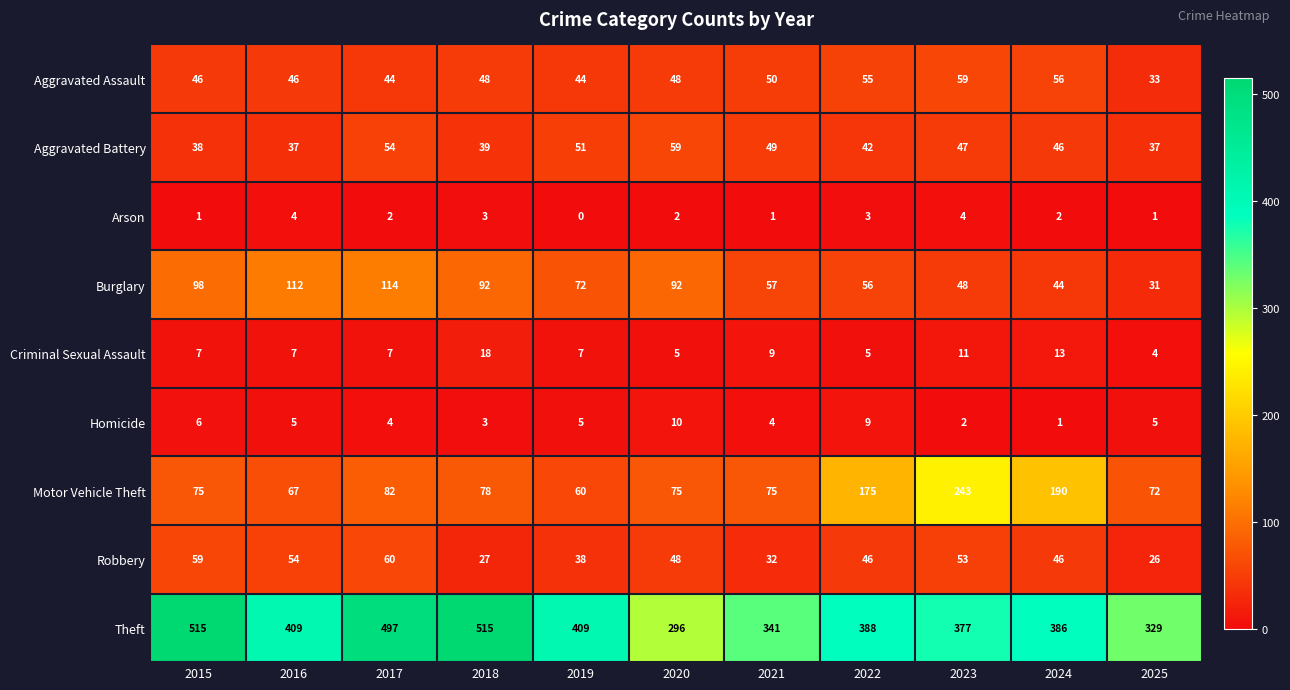

The Aggravated Assault series shows 48 at 2020. True or false?

True